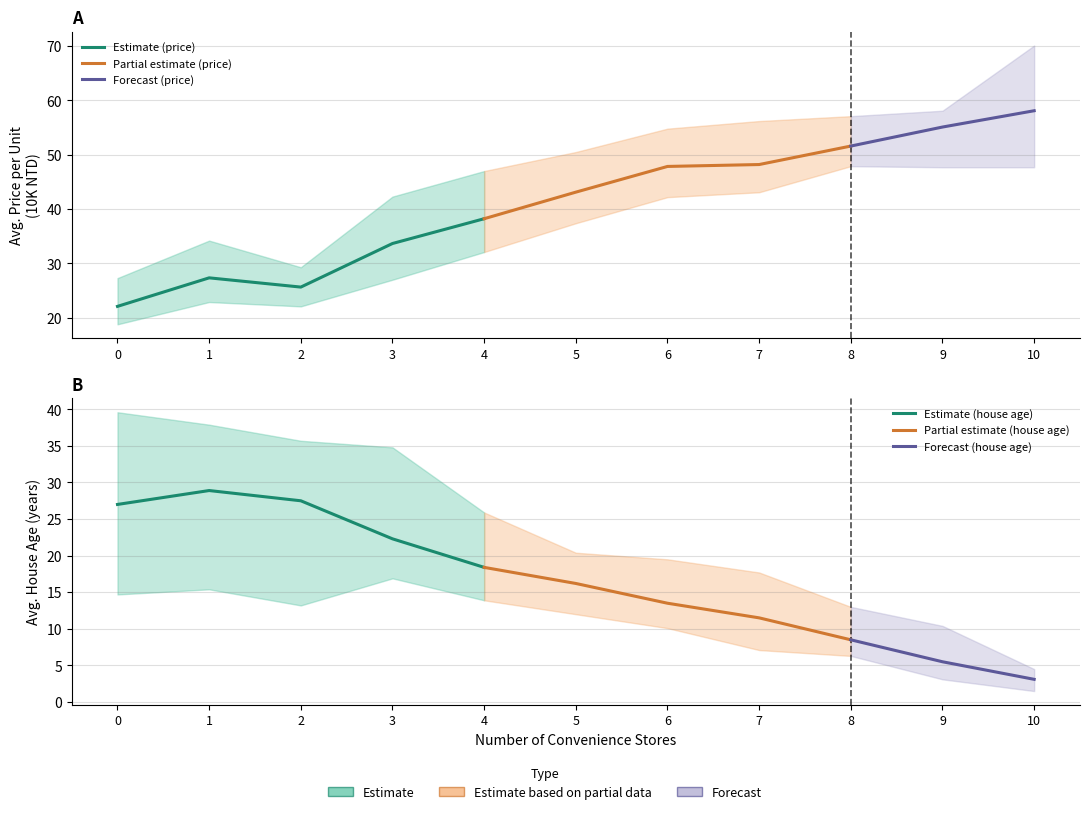

Reading left to right, what are all the values shown in this chart?

avg_price: 22.1	27.4	25.6	33.7	38.2	43.1	47.9	48.2	51.6	55.1	58.1
avg_price_lower: 18.8	22.9	22.1	27.0	32.1	37.4	42.2	43.1	47.9	47.7	47.7
avg_price_upper: 27.3	34.2	29.3	42.3	47.0	50.5	54.8	56.2	57.1	58.1	70.1
avg_house_age: 27.0	28.9	27.5	22.3	18.4	16.2	13.5	11.5	8.5	5.5	3.1
avg_house_age_lower: 14.7	15.4	13.2	16.9	13.9	12.0	10.1	7.1	6.3	3.1	1.5
avg_house_age_upper: 39.6	37.9	35.7	34.8	25.9	20.4	19.5	17.7	13.0	10.4	4.5